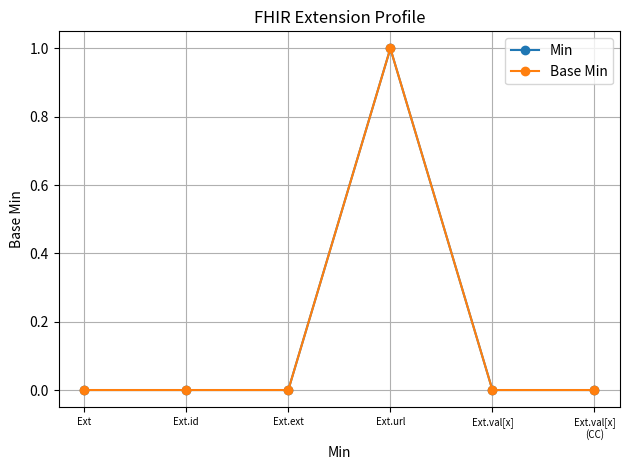

What is the difference between the maximum and second lowest values in the Min series?

1